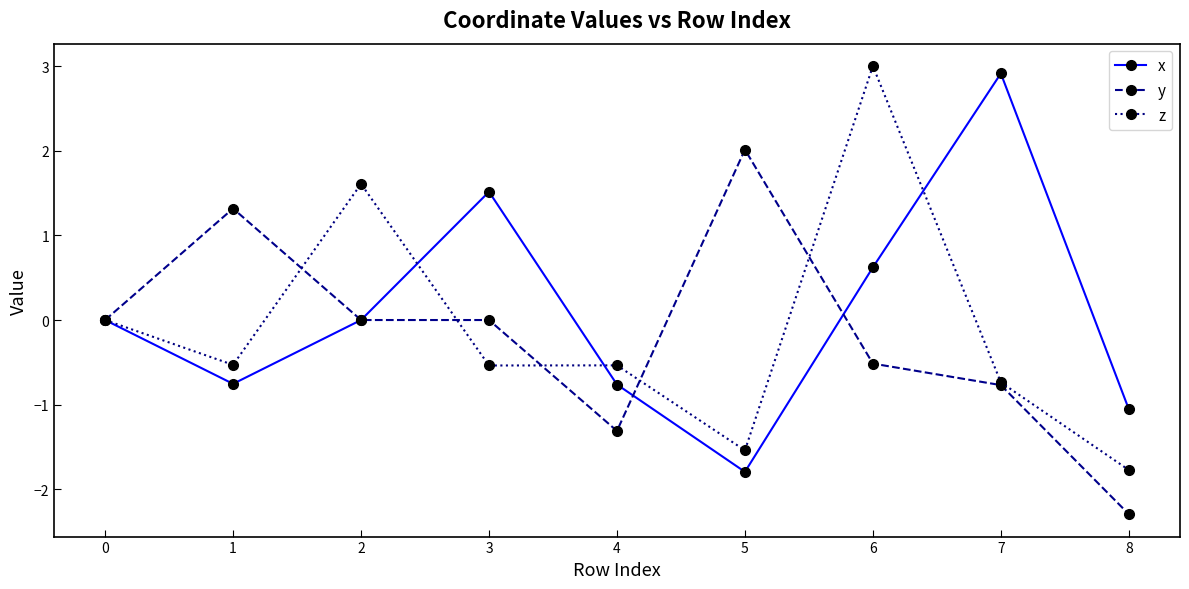

At which category does the chart reach its peak across all series?

6